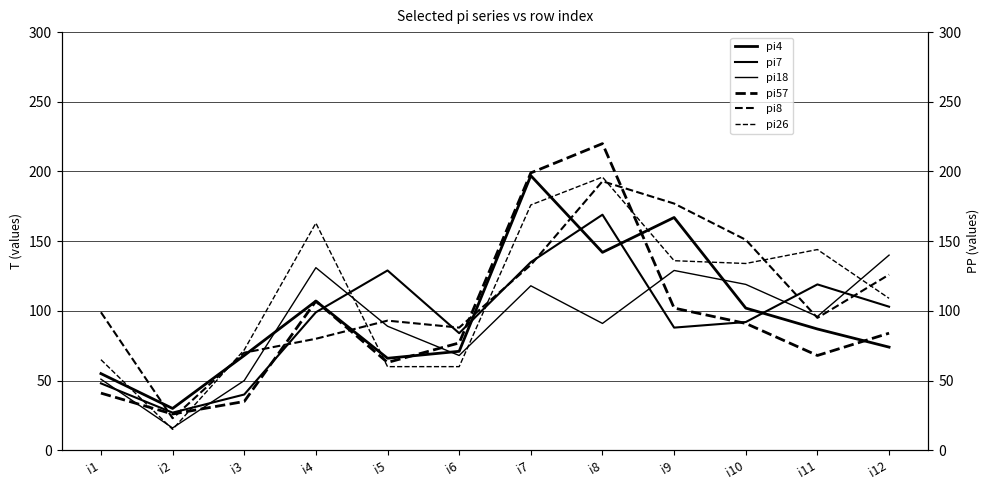

What is the difference between the pi26 values at i3 and i9?

64